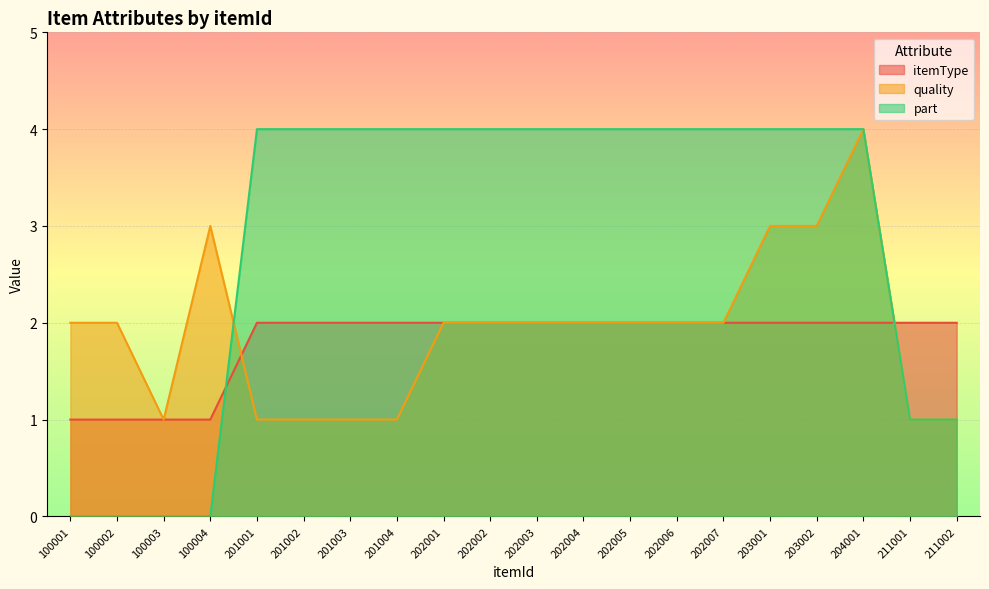

Count the itemType values in the range 2 to 3.

16